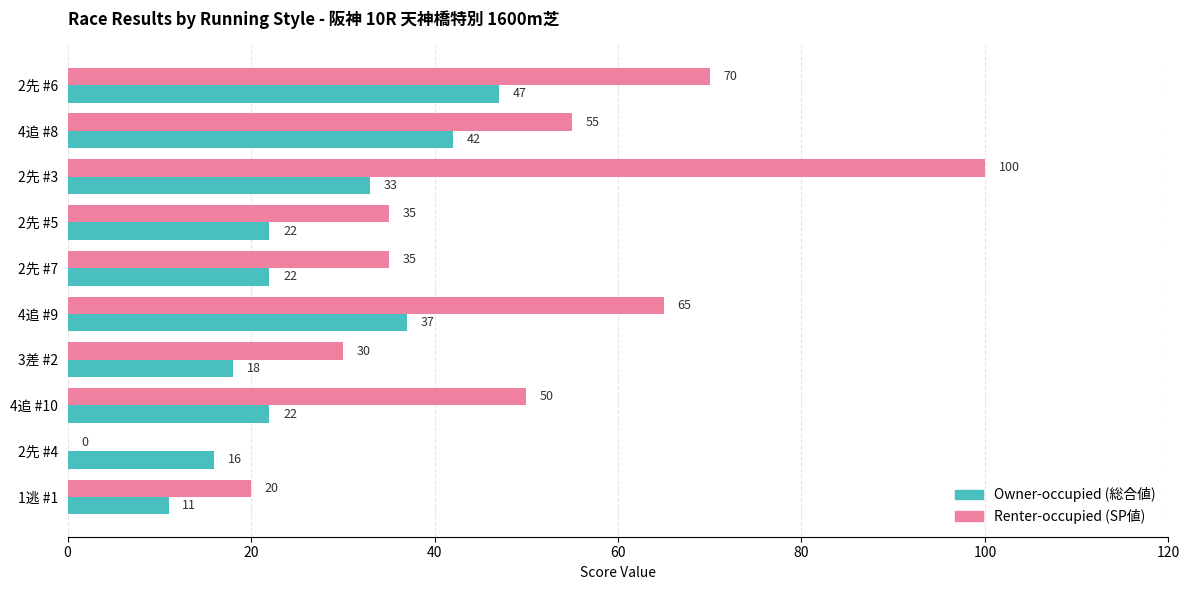

What is the greatest value displayed?

100